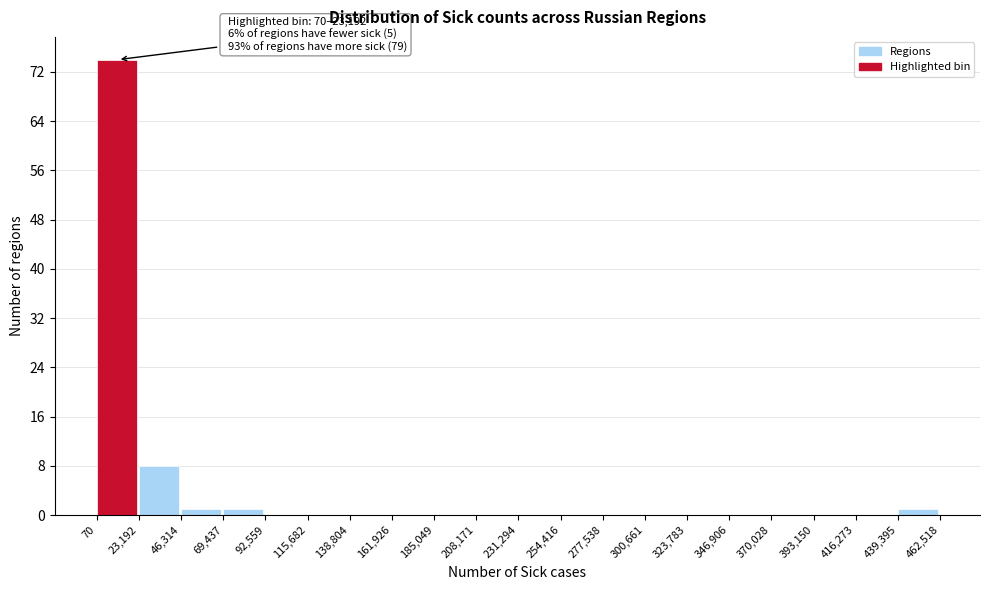

Which range on the x-axis has the tallest bar?

70 to 23,192